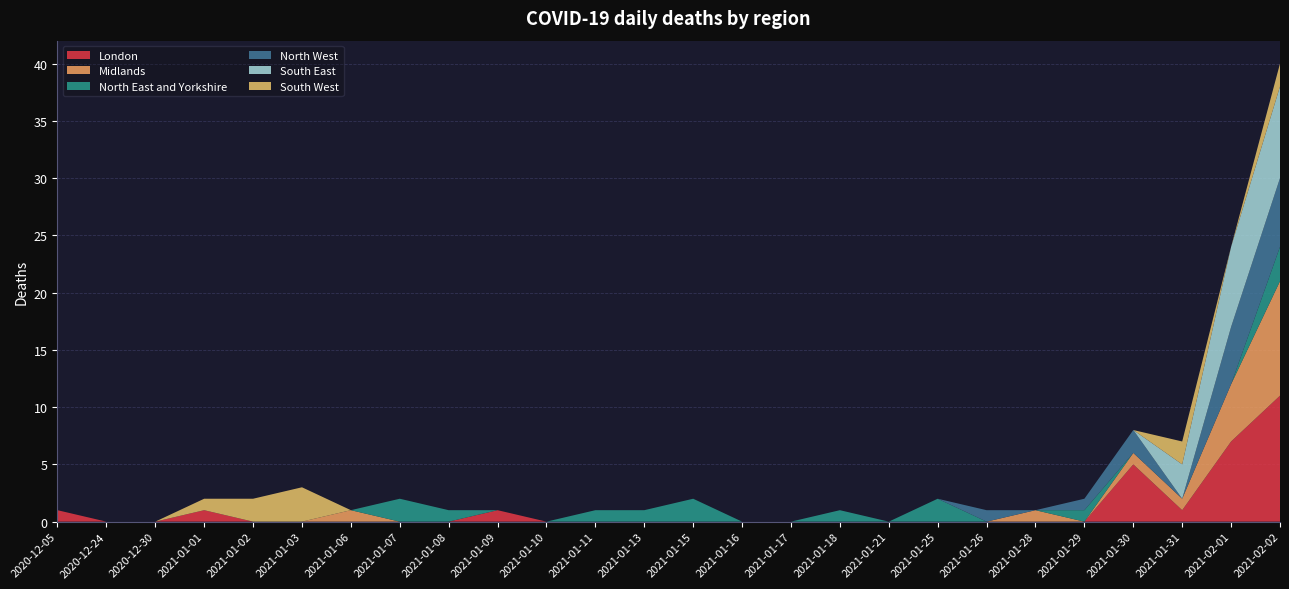

Reading left to right, transcribe all the data shown in this chart.

London: 1	0	0	1	0	0	0	0	0	1	0	0	0	0	0	0	0	0	0	0	0	0	5	1	7	11
Midlands: 0	0	0	0	0	0	1	0	0	0	0	0	0	0	0	0	0	0	0	0	1	0	1	1	5	10
North East and Yorkshire: 0	0	0	0	0	0	0	2	1	0	0	1	1	2	0	0	1	0	2	0	0	1	0	0	0	3
North West: 0	0	0	0	0	0	0	0	0	0	0	0	0	0	0	0	0	0	0	1	0	1	2	0	5	6
South East: 0	0	0	0	0	0	0	0	0	0	0	0	0	0	0	0	0	0	0	0	0	0	0	3	7	8
South West: 0	0	0	1	2	3	0	0	0	0	0	0	0	0	0	0	0	0	0	0	0	0	0	2	0	2